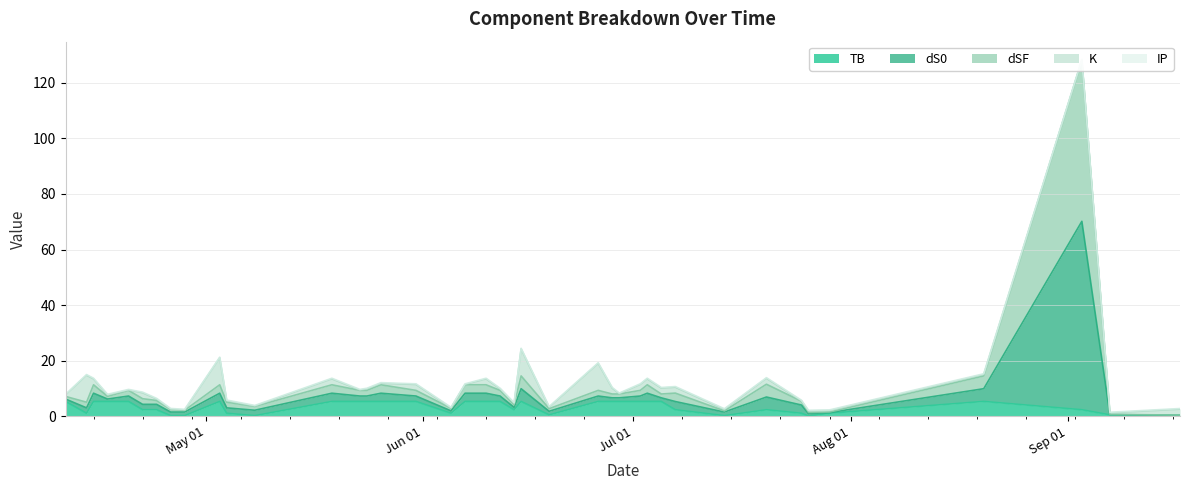

At which label does dS0 first exceed 8?

2024-04-15